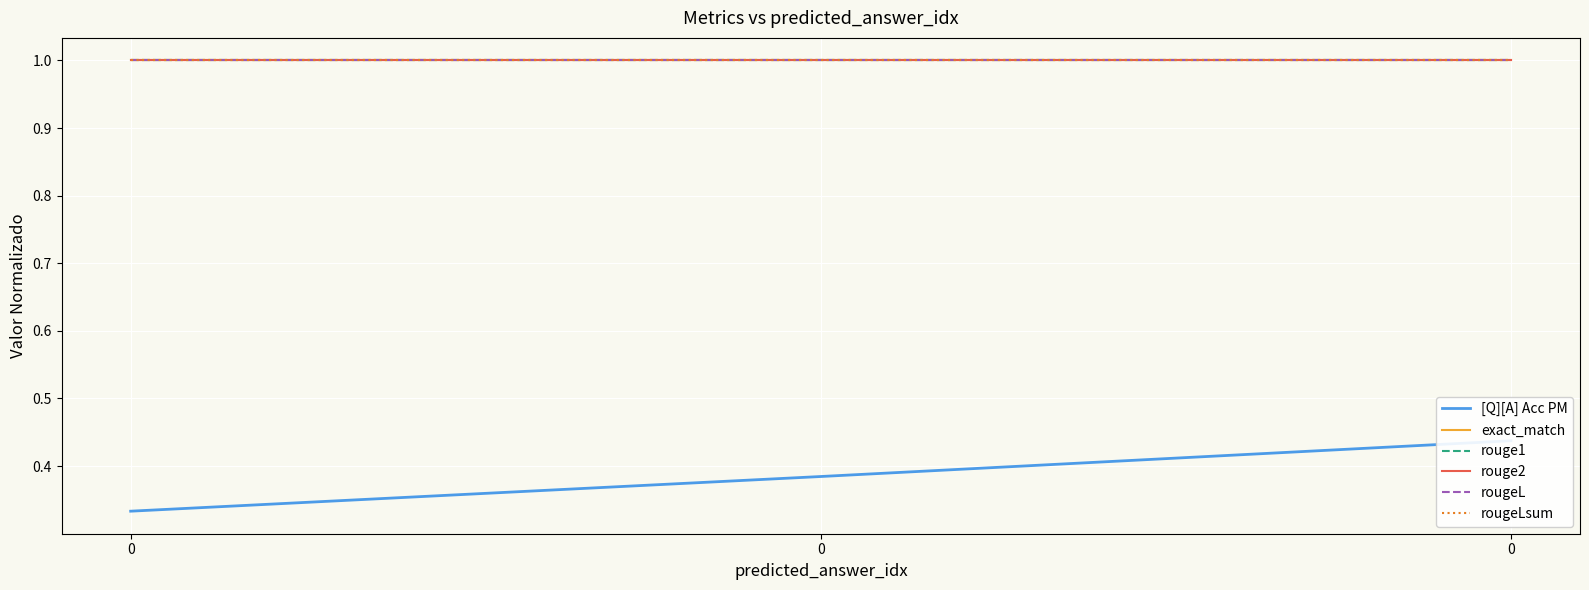

Read the rougeLsum value at 0.

1.0